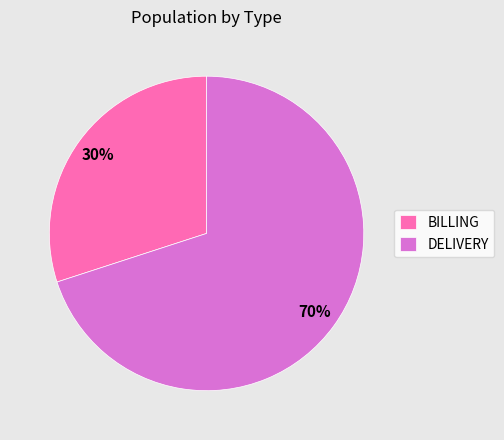

Count the number of slices in the pie.

2